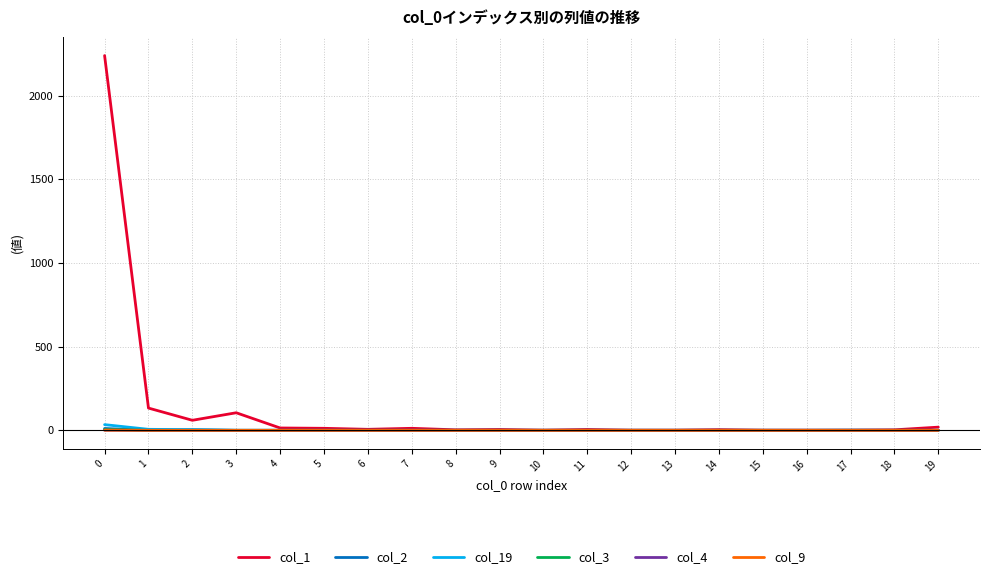

The col_1 series shows 1 at 15. True or false?

True